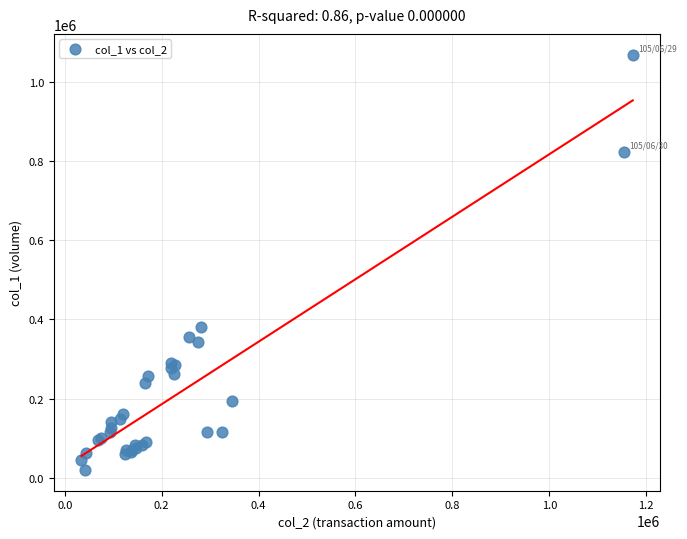

What Y value in the scatter plot is closest to 544000?

382000